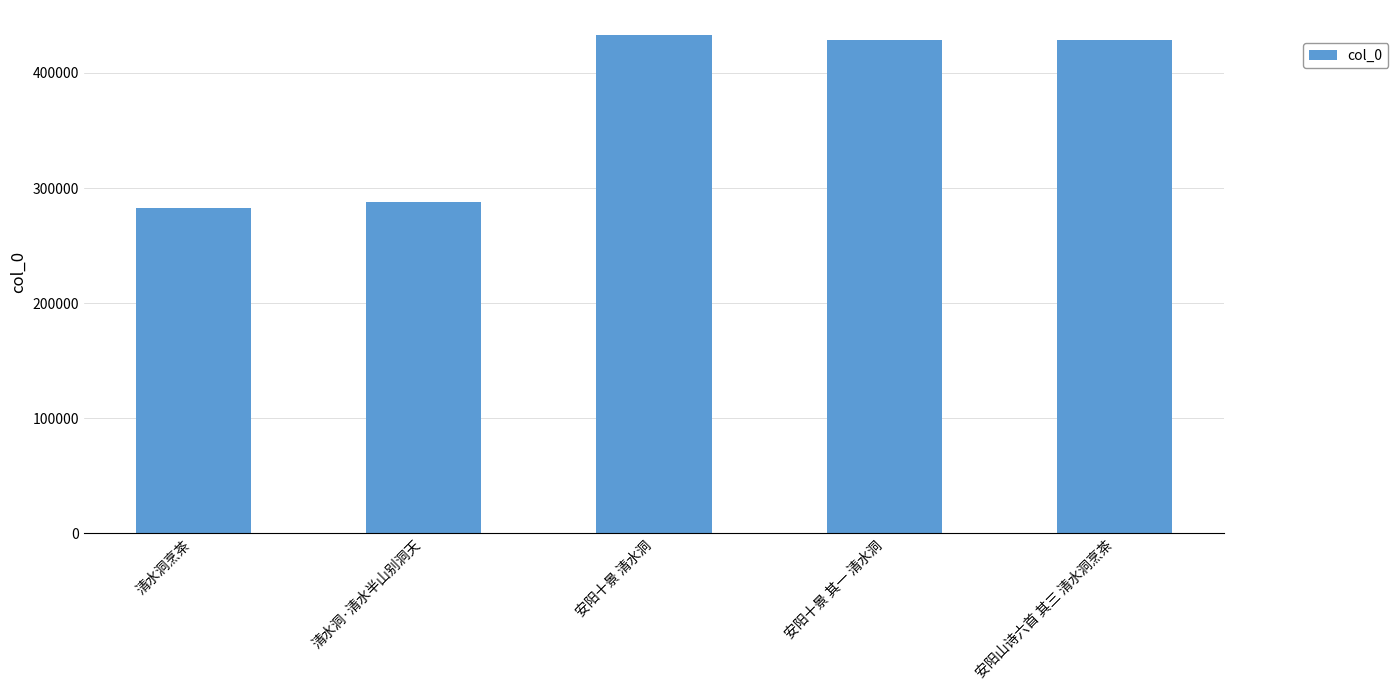

The value at 安阳十景 清水洞 is 433061. True or false?

True